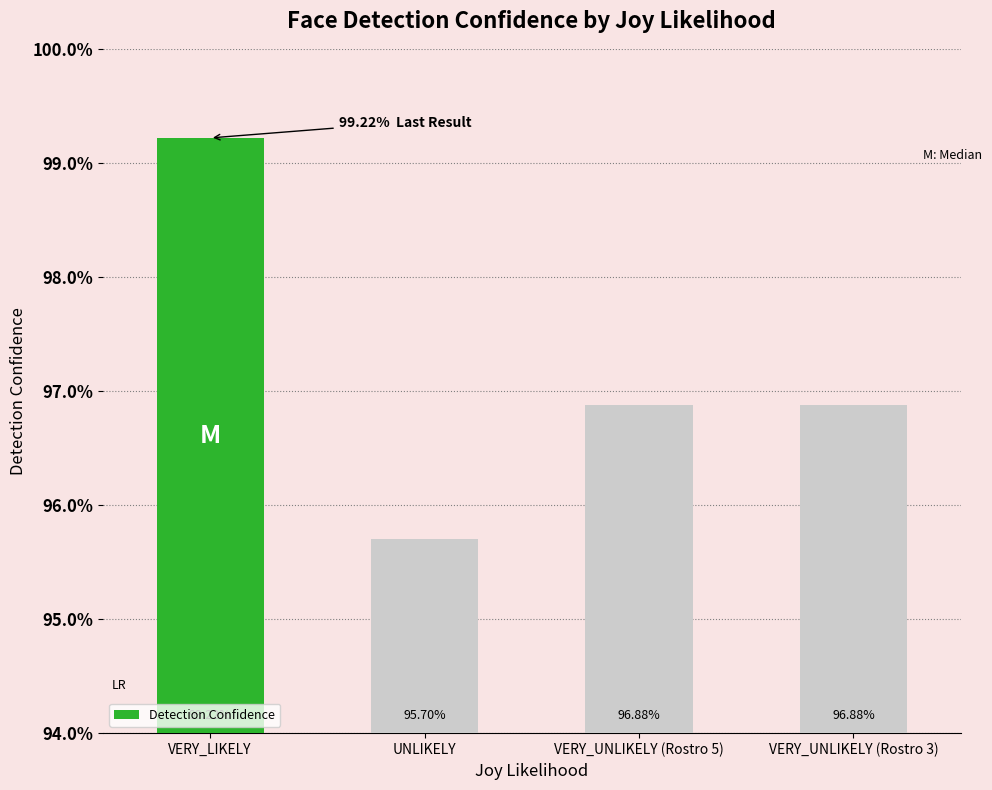

What is the label of the 3rd bar from the right?

UNLIKELY